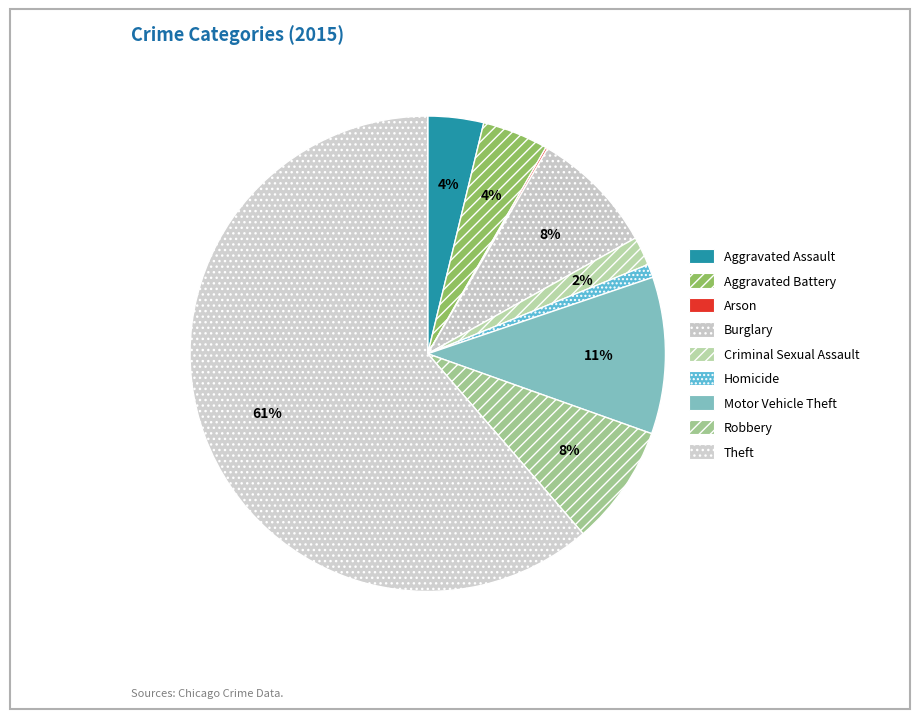

To the nearest percent, what is the difference between the Theft and Homicide slice percentages?

60%